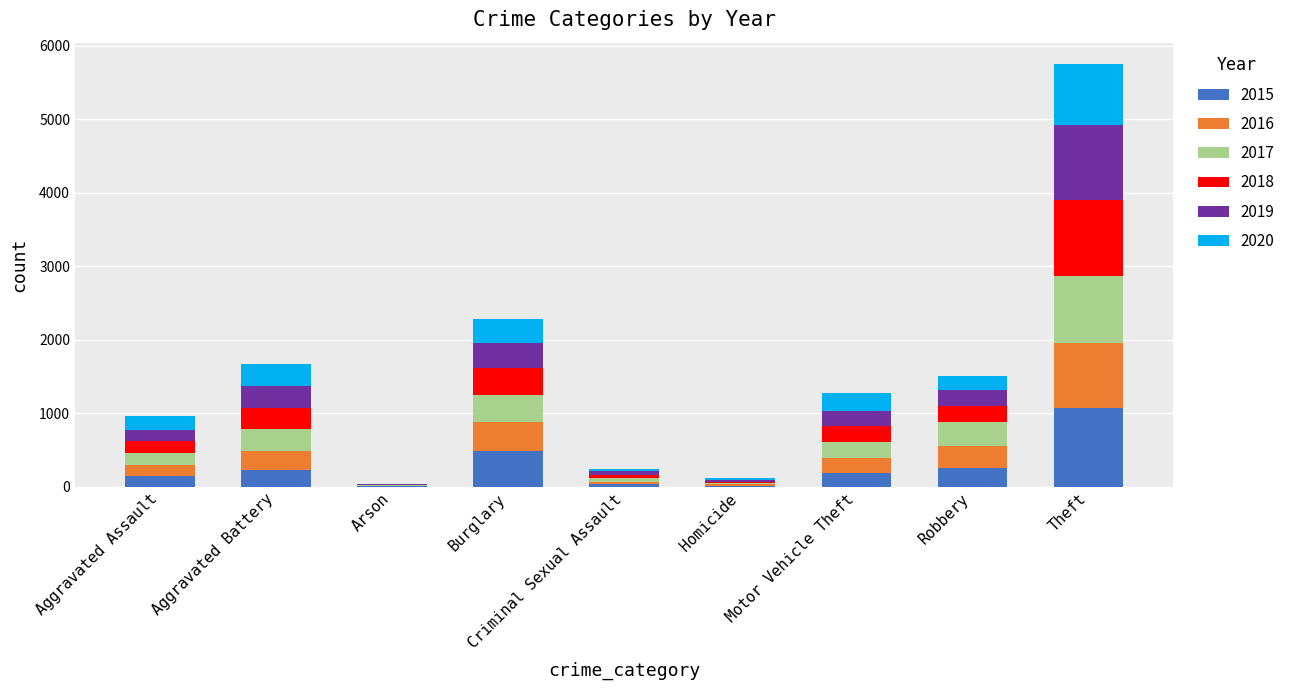

At which category is the sum across all series the highest?

Theft